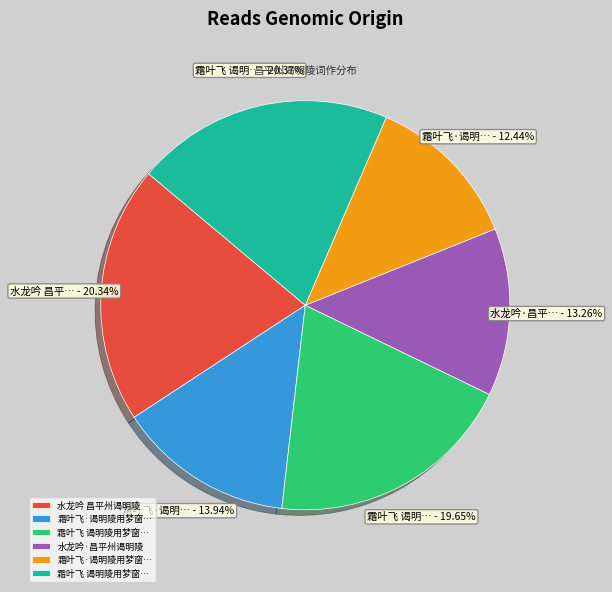

How many slices are in this pie chart?

6